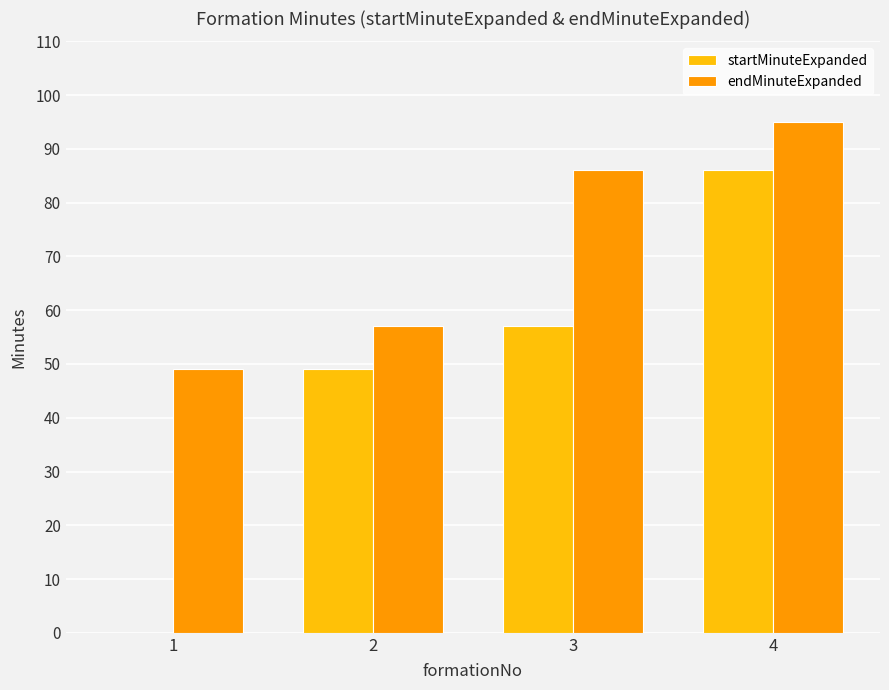

What is the difference between the startMinuteExpanded values at 2 and 3?

8